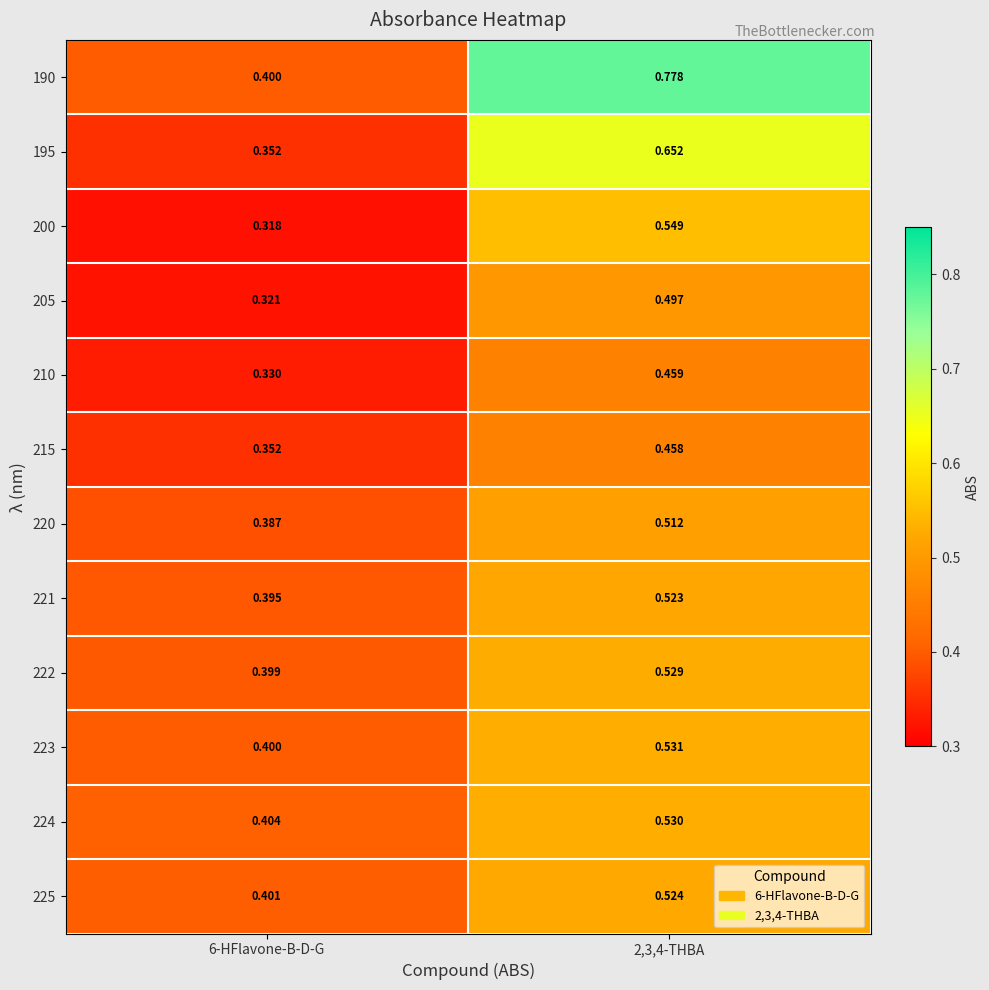

Is the value of 200 at 2,3,4-THBA greater than the value of 221 at 2,3,4-THBA?

Yes